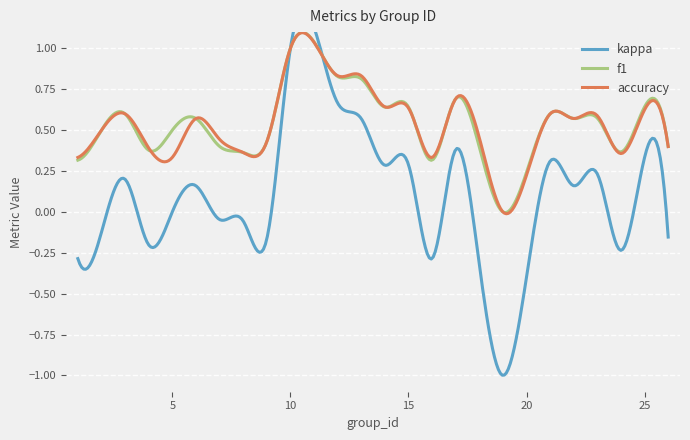

What is the minimum value shown in the chart?

-1.0